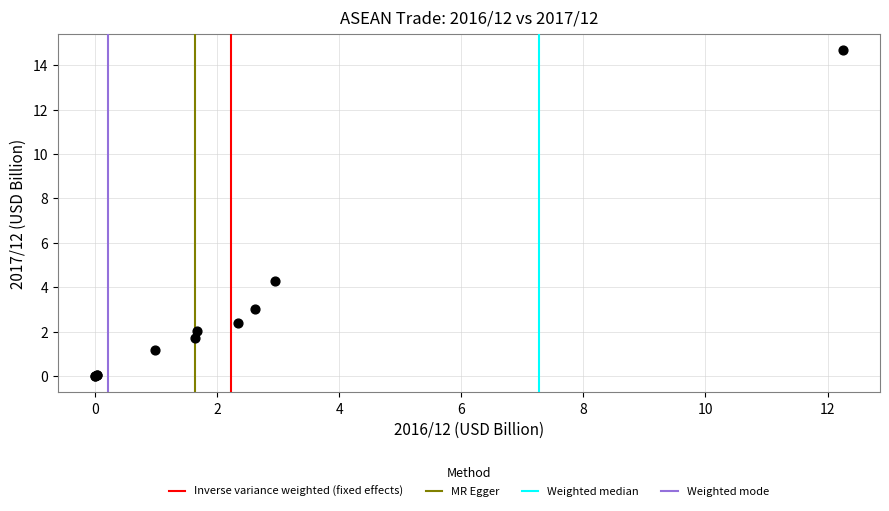

What Y value in the scatter plot is closest to 7?

4.3